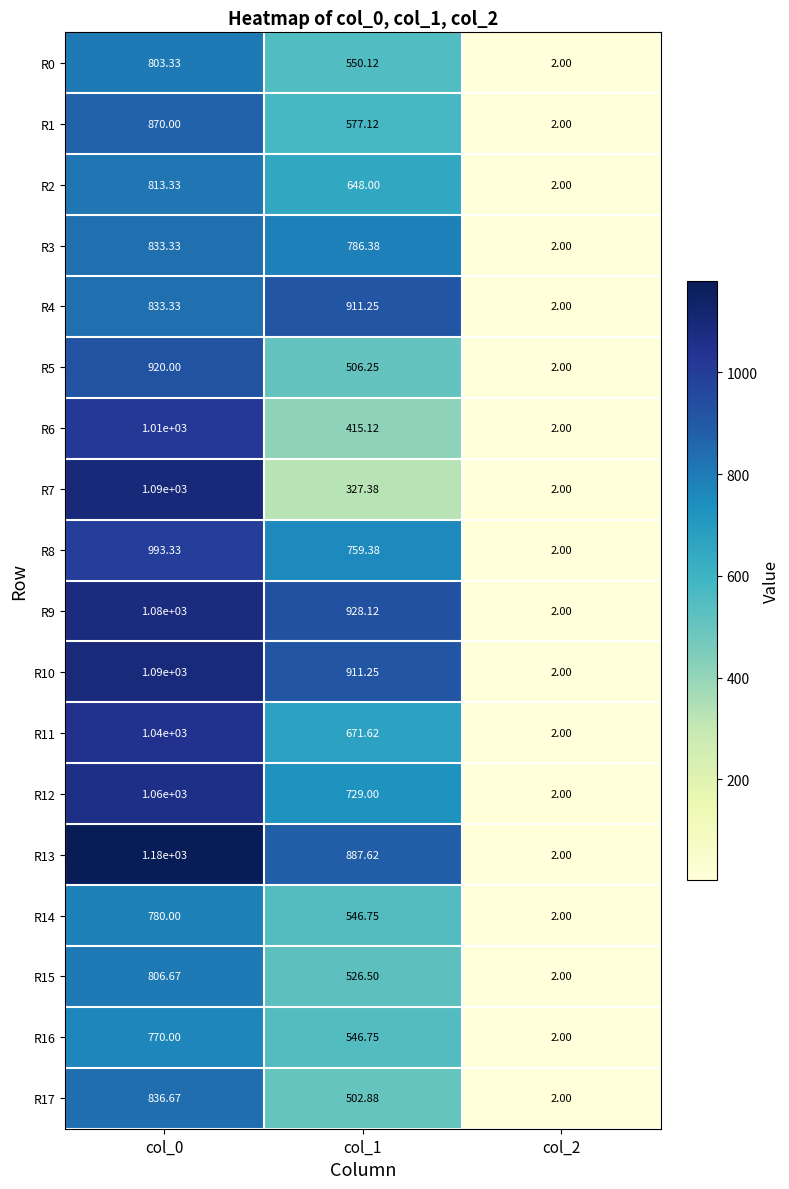

Is the value of R13 at col_2 greater than the value of R15 at col_0?

No